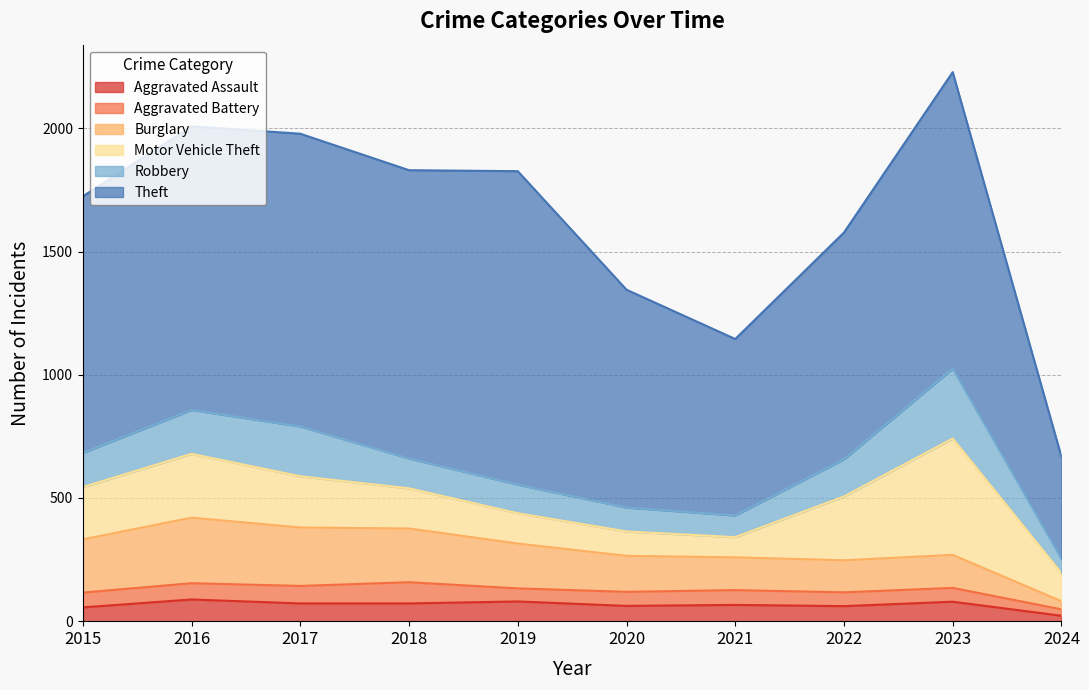

What are all the series names shown in the legend?

Aggravated Assault, Aggravated Battery, Burglary, Motor Vehicle Theft, Robbery, Theft